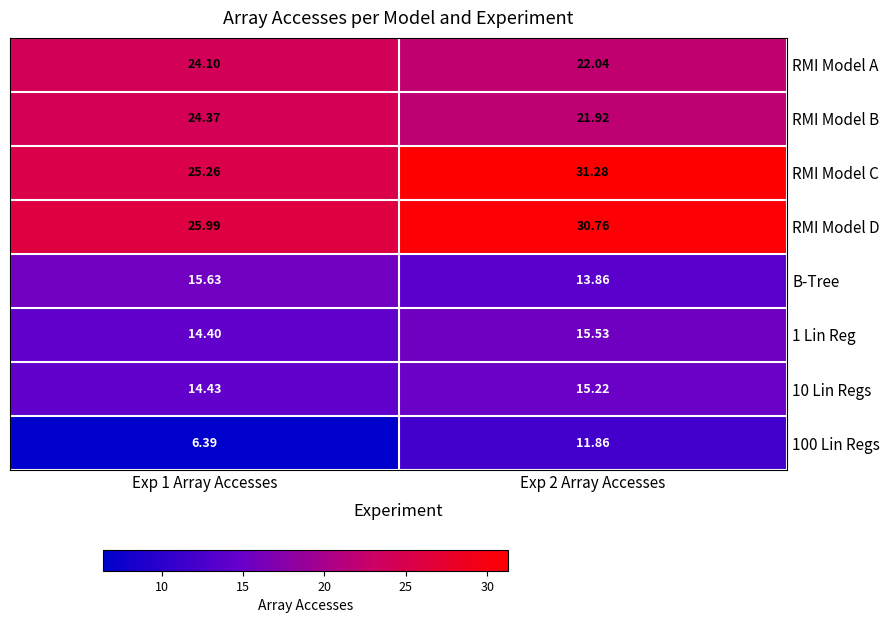

Between Exp 1 Array Accesses and Exp 2 Array Accesses, which series saw the biggest shift?

RMI Model C